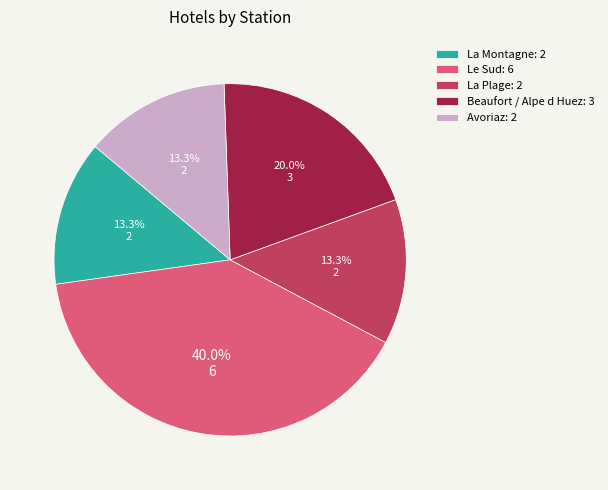

Does La Plage: 2 represent more than half of the total?

No